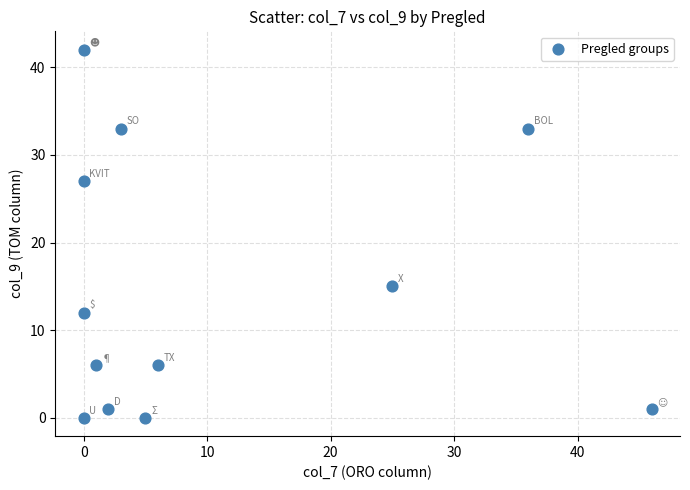

What is the range of X values (max minus min)?

46